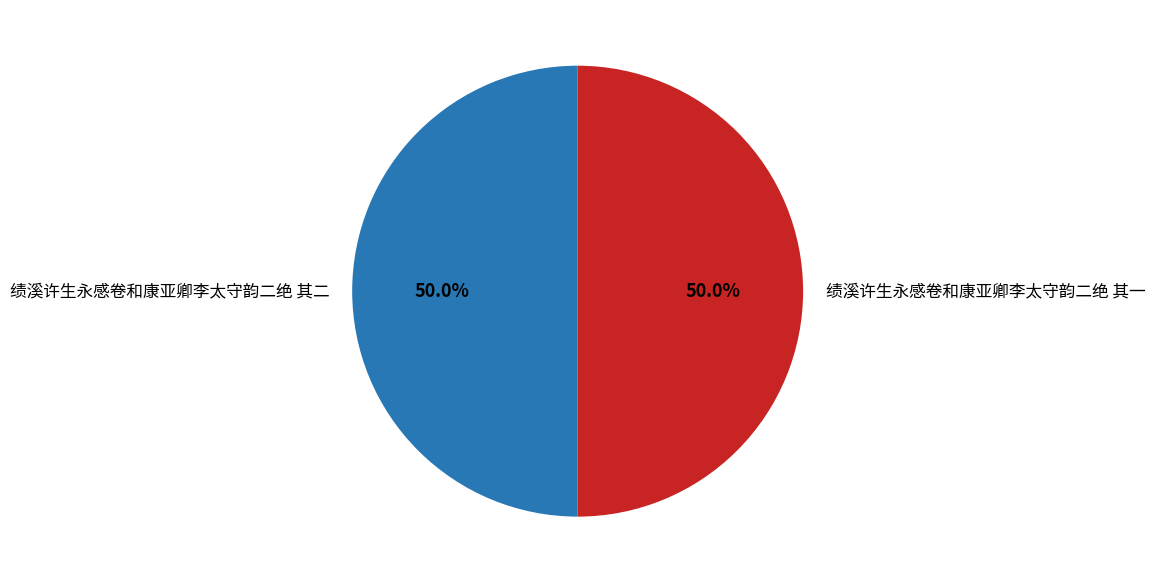

What is the ratio of the value at 绩溪许生永感卷和康亚卿李太守韵二绝 其一 to the value at 绩溪许生永感卷和康亚卿李太守韵二绝 其二?

1.0